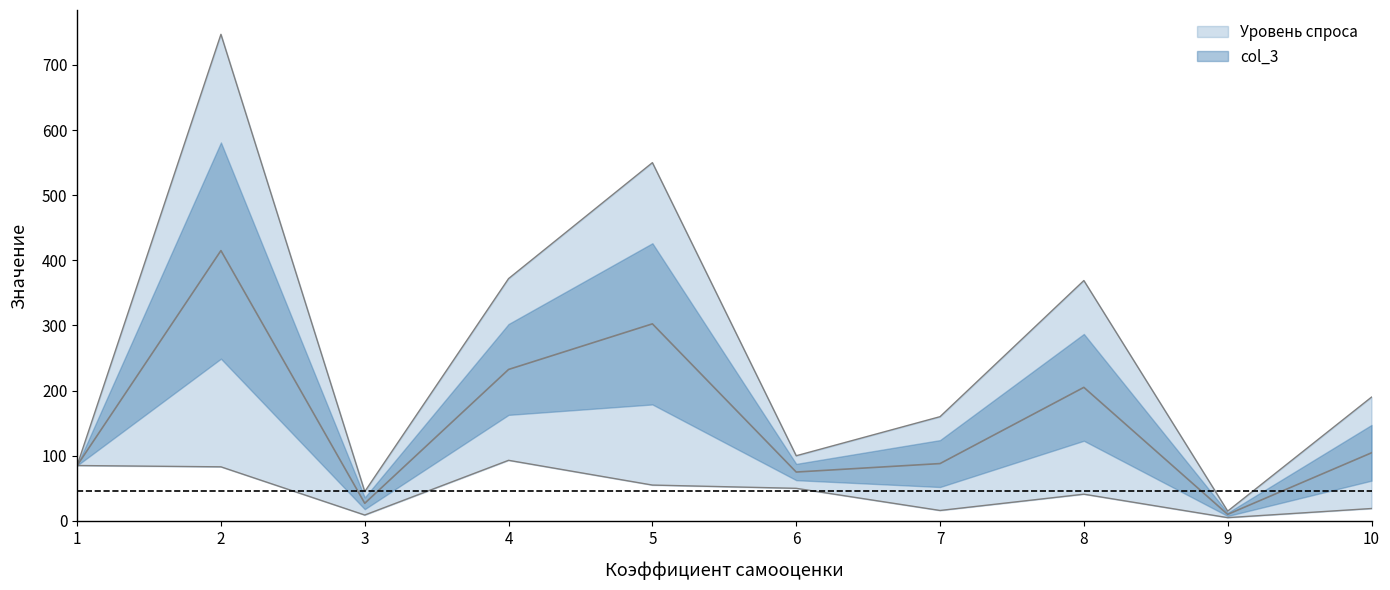

Reading left to right, extract all data points from this chart.

Уровень спроса: 1=85	2=83	3=9	4=93	5=55	6=50	7=16	8=41	9=5	10=19
col_3: 1=85	2=747	3=45	4=372	5=550	6=100	7=160	8=369	9=15	10=190